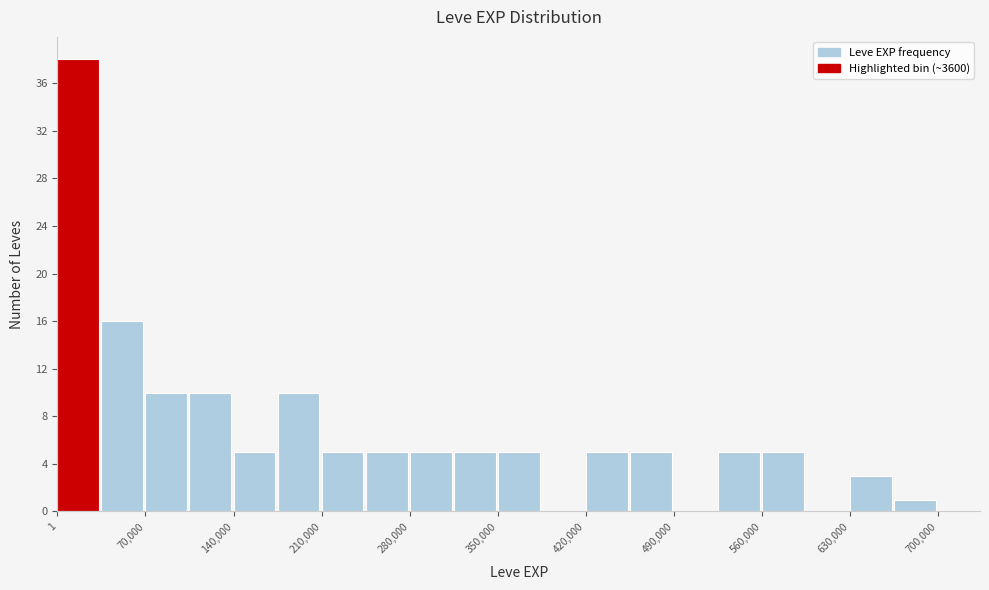

Around what value on the x-axis is the tallest bar? Give the approximate position of its centre, as read against the axis.

20000